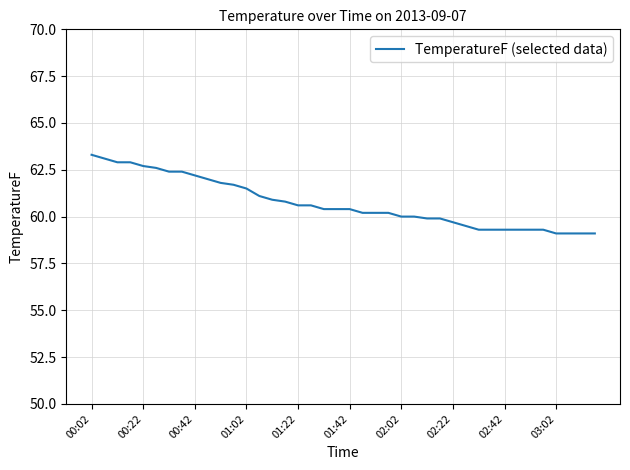

What is the greatest value displayed?

63.3